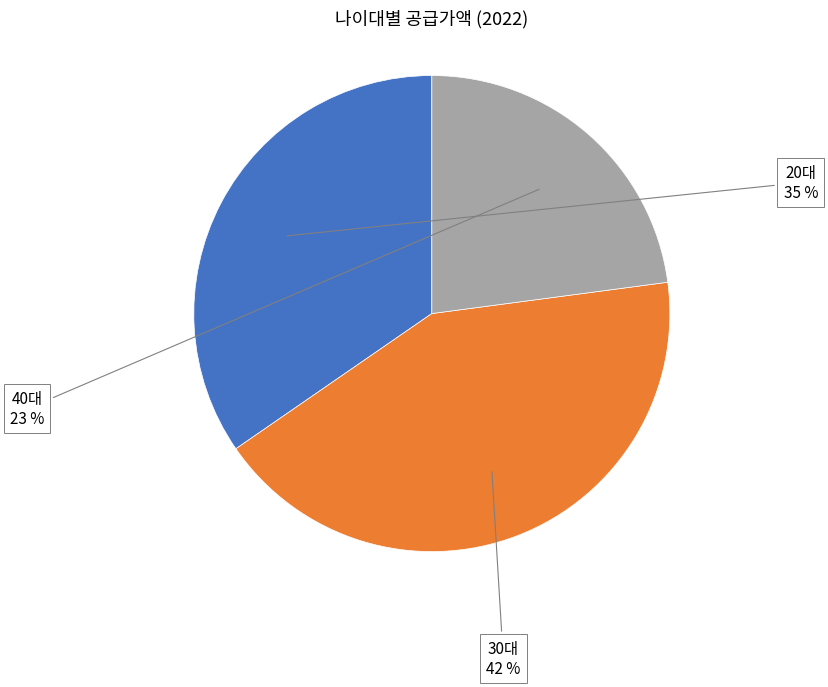

Which has a higher value, 20대 or 30대?

30대